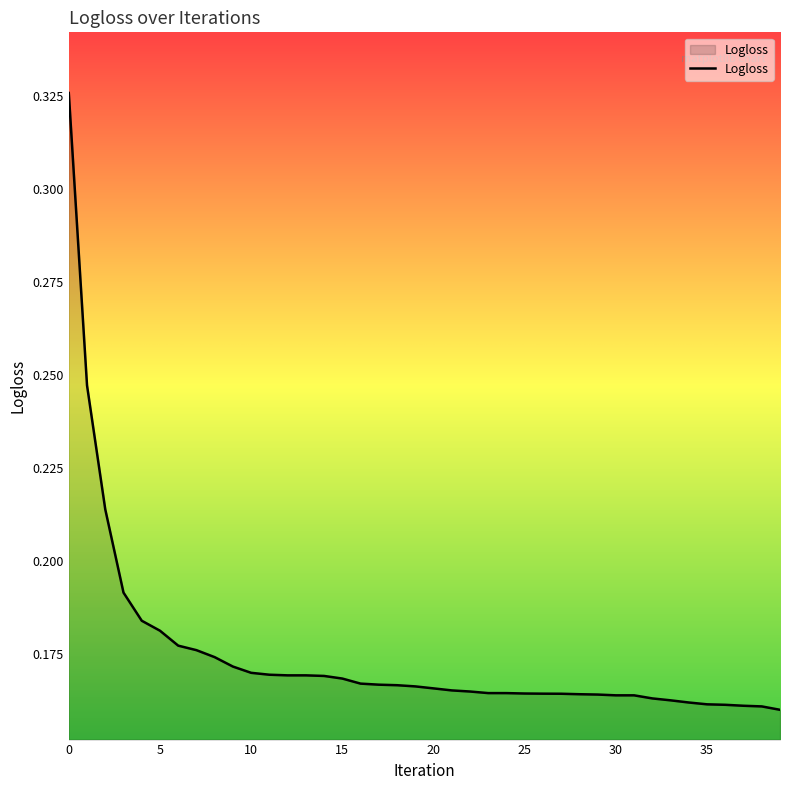

Rank the categories by value from highest to lowest.

0, 1, 2, 3, 4, 5, 6, 7, 8, 9, 10, 11, 12, 13, 14, 15, 16, 17, 18, 19, 20, 21, 22, 23, 24, 25, 26, 27, 28, 29, 30, 31, 32, 33, 34, 35, 36, 37, 38, 39